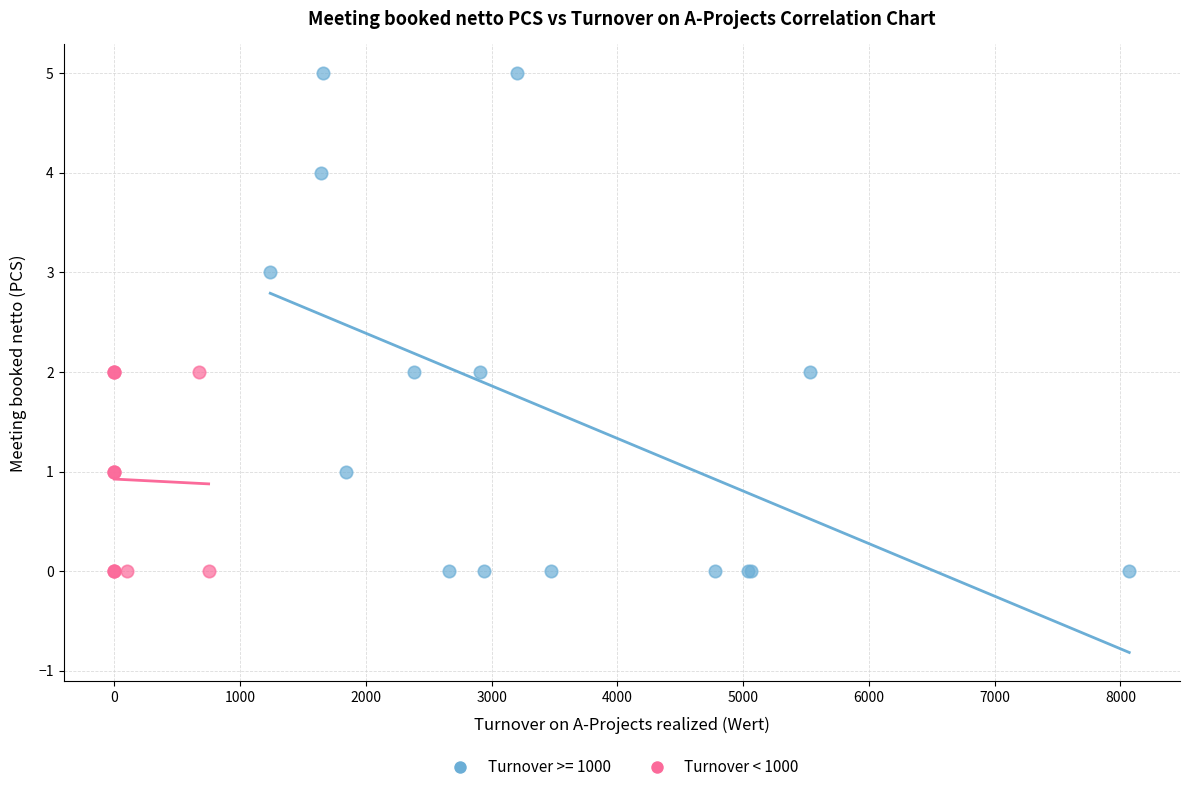

Which series reaches the maximum Y coordinate?

Turnover >= 1000